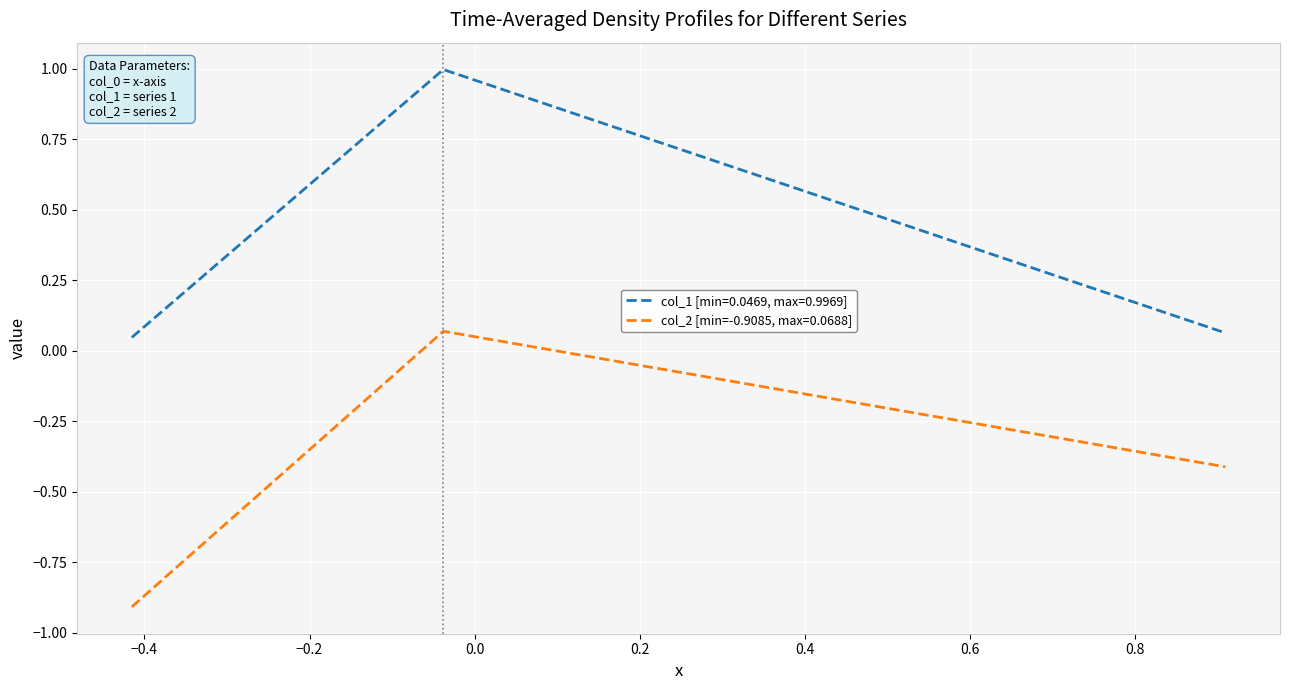

What is the smallest value displayed?

-0.9